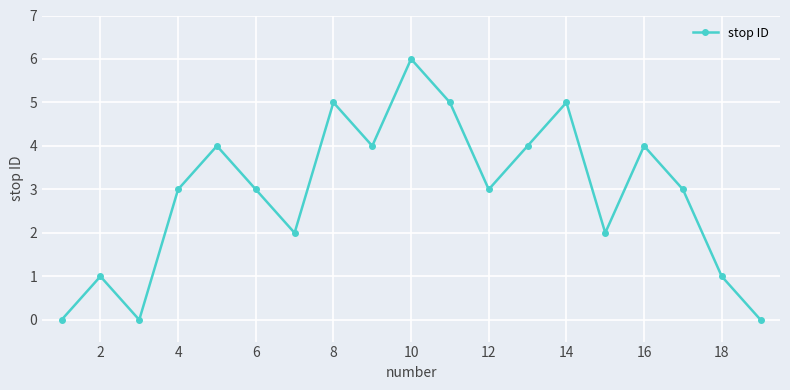

How many distinct data groups are displayed?

1